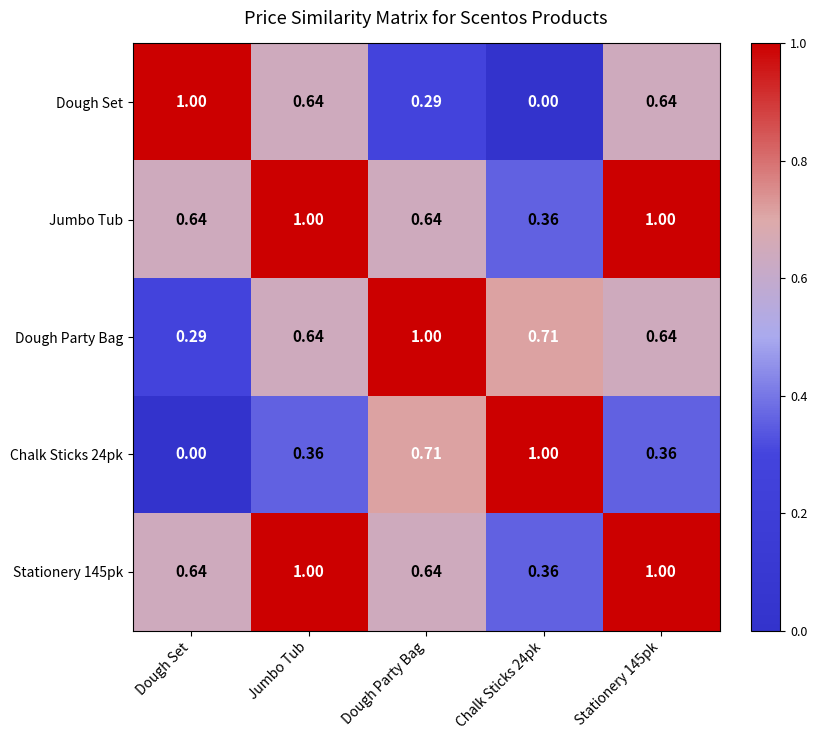

Count the number of categories in the chart.

5